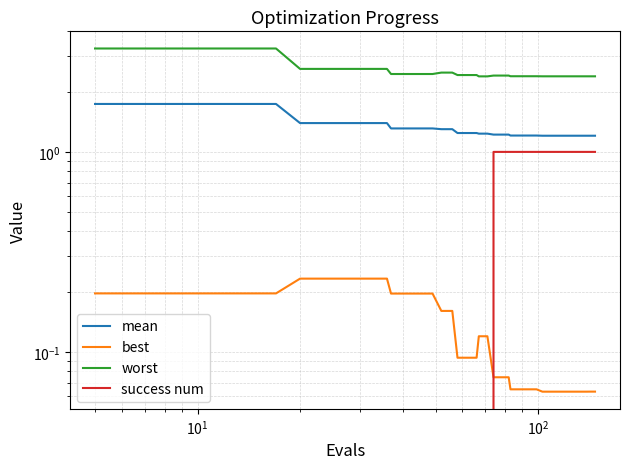

Reading right to left, extract all data points from this chart.

mean: 1.2	1.2	1.2	1.2	1.2	1.2	1.2	1.2	1.2	1.2	1.2	1.2	1.2	1.2	1.2	1.2	1.2	1.2	1.2	1.2	1.2	1.2	1.2	1.2	1.2	1.3	1.3	1.3	1.3	1.3	1.3	1.4	1.4	1.4	1.4	1.4	1.7	1.7	1.7	1.7
best: 0.1	0.1	0.1	0.1	0.1	0.1	0.1	0.1	0.1	0.1	0.1	0.1	0.1	0.1	0.1	0.1	0.1	0.1	0.1	0.1	0.1	0.1	0.1	0.1	0.1	0.2	0.2	0.2	0.2	0.2	0.2	0.2	0.2	0.2	0.2	0.2	0.2	0.2	0.2	0.2
worst: 2.4	2.4	2.4	2.4	2.4	2.4	2.4	2.4	2.4	2.4	2.4	2.4	2.4	2.4	2.4	2.4	2.4	2.4	2.4	2.4	2.4	2.4	2.4	2.4	2.4	2.5	2.5	2.5	2.5	2.5	2.5	2.6	2.6	2.6	2.6	2.6	3.3	3.3	3.3	3.3
success num: 1.0	1.0	1.0	1.0	1.0	1.0	1.0	1.0	1.0	1.0	1.0	1.0	1.0	1.0	1.0	1.0	1.0	1.0	1.0	1.0	0.0	0.0	0.0	0.0	0.0	0.0	0.0	0.0	0.0	0.0	0.0	0.0	0.0	0.0	0.0	0.0	0.0	0.0	0.0	0.0